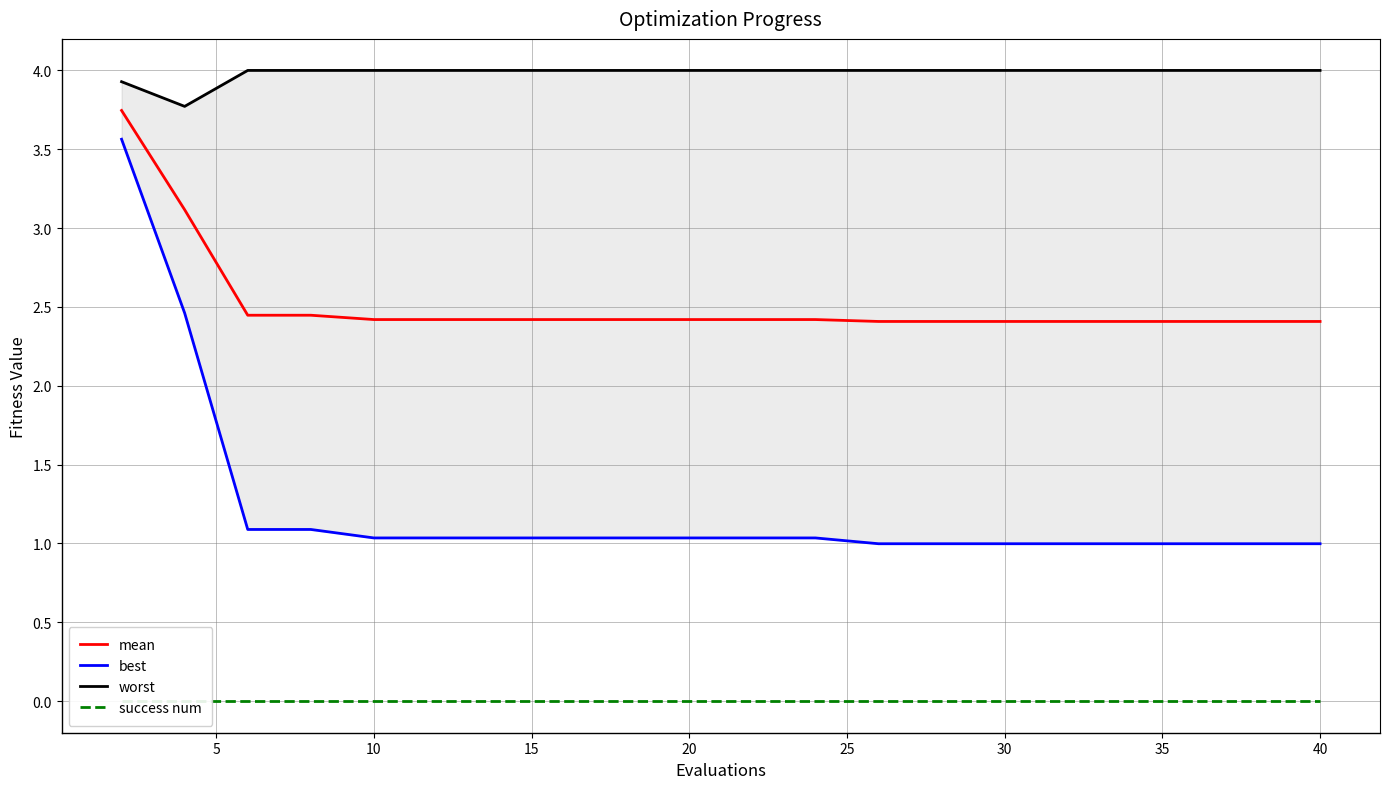

True or false: worst and mean intersect in this chart.

False